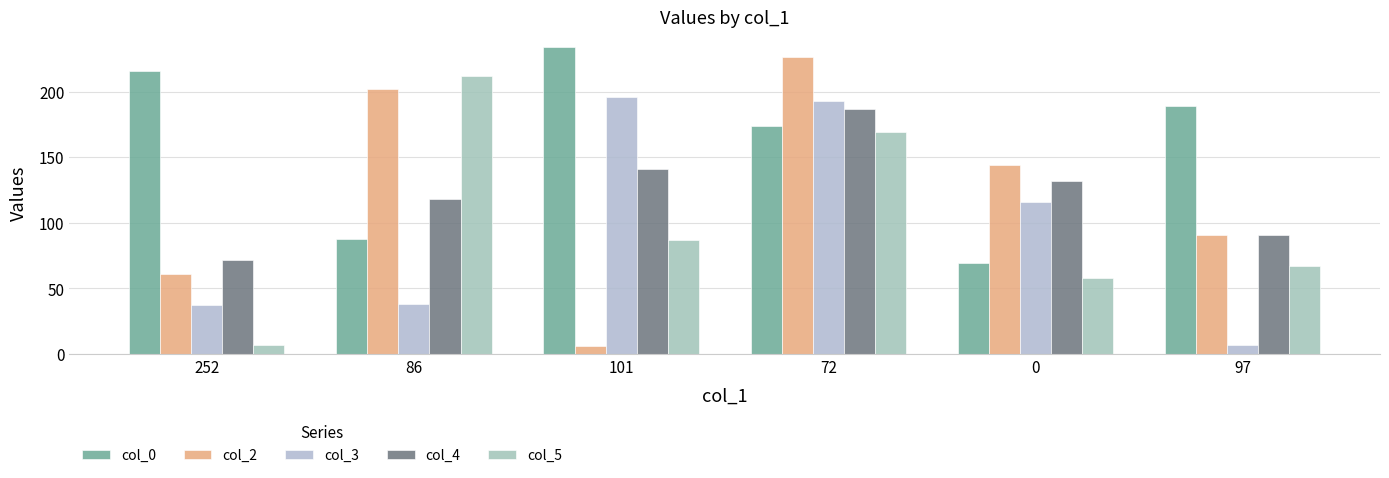

What is the value of the col_5 bar at the 1st from the left?

7